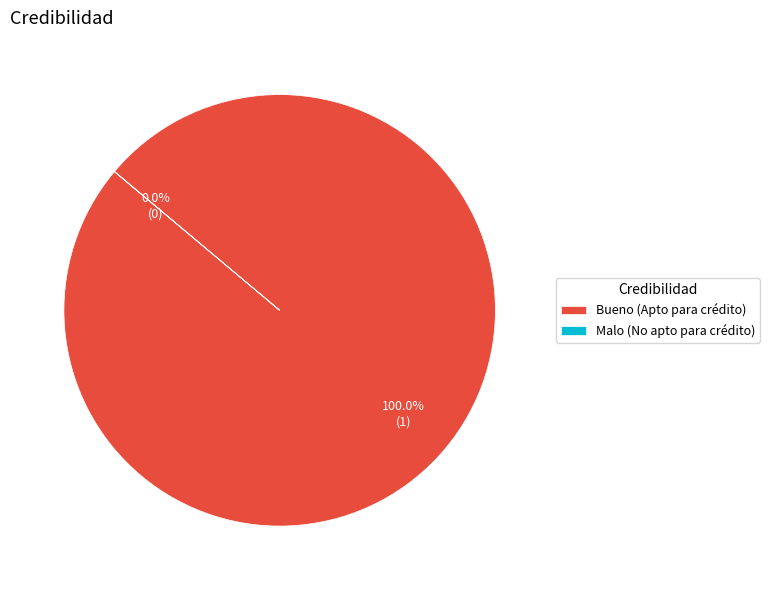

To the nearest percent, what is the difference between the Malo (No apto para crédito) and Bueno (Apto para crédito) slice percentages?

100%